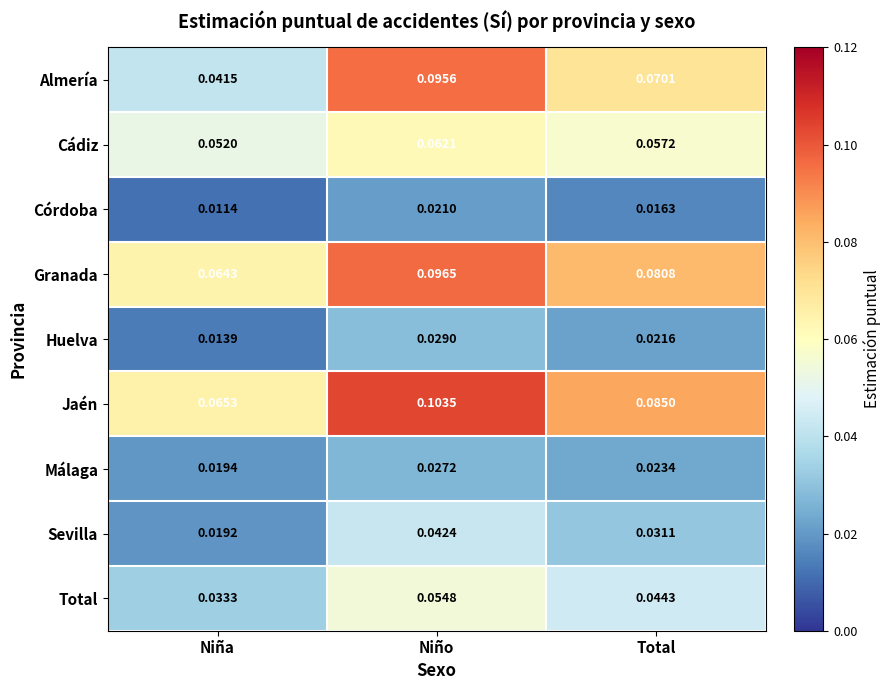

Rank the series at Niño from lowest to highest value.

Córdoba, Málaga, Huelva, Sevilla, Total, Cádiz, Almería, Granada, Jaén